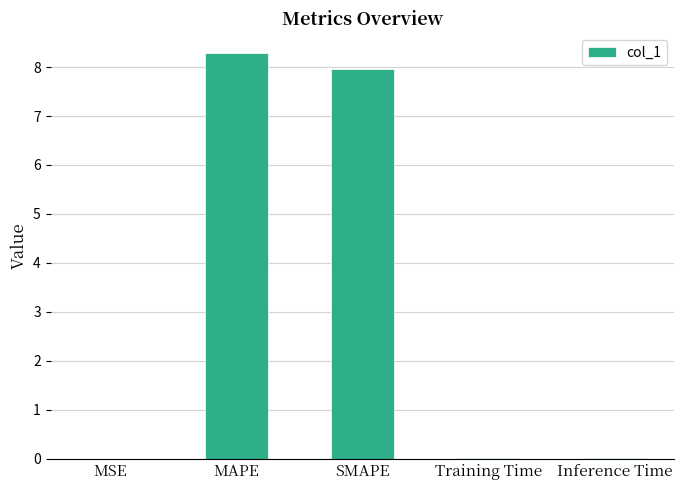

What is the greatest value displayed?

8.3